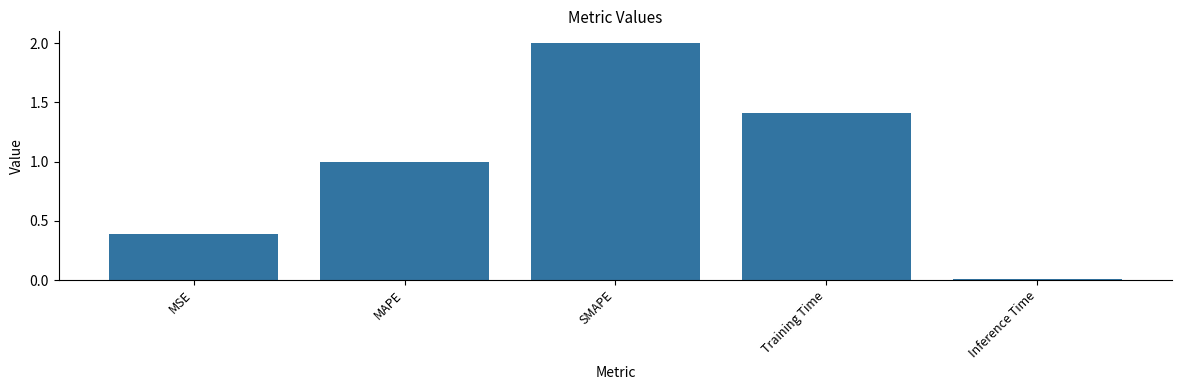

What is the ratio of the value at MSE to the value at MAPE?

0.4